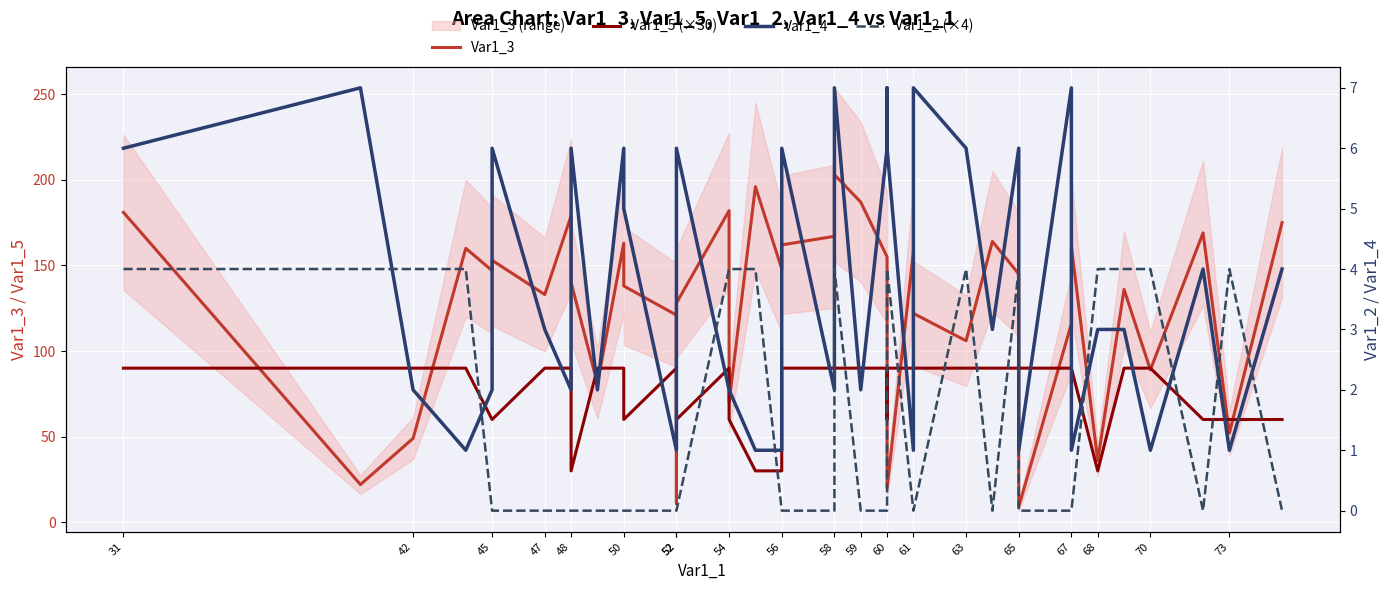

What are all the series names shown in the legend?

Var1_3, Var1_5 (×30), Var1_4, Var1_2 (×4)